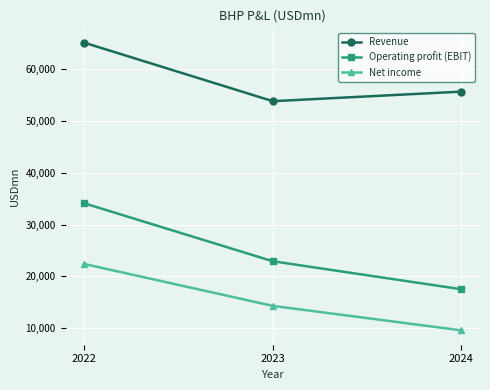

What is the value of the Operating profit (EBIT) point at the 2nd from the left?

22932